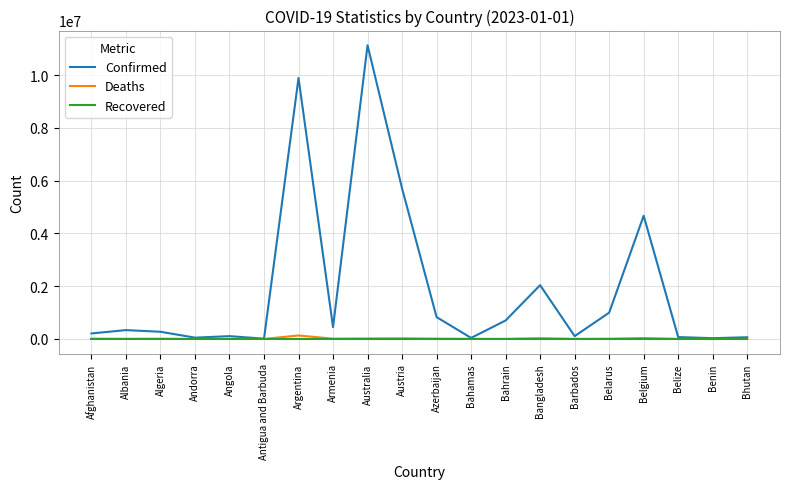

What position from the left is Barbados?

15